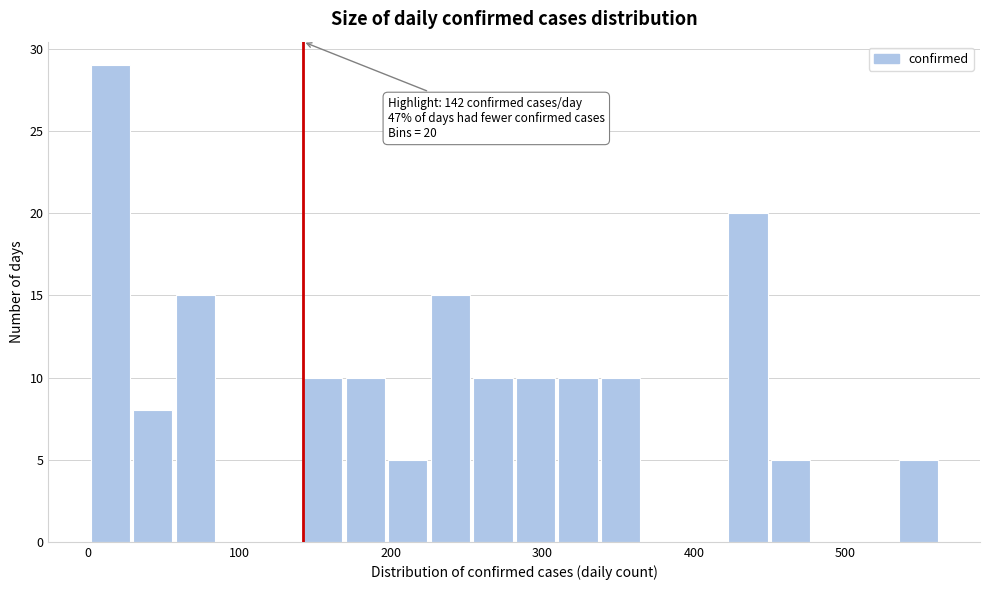

Around what value on the x-axis is the tallest bar? Give the approximate position of its centre, as read against the axis.

20